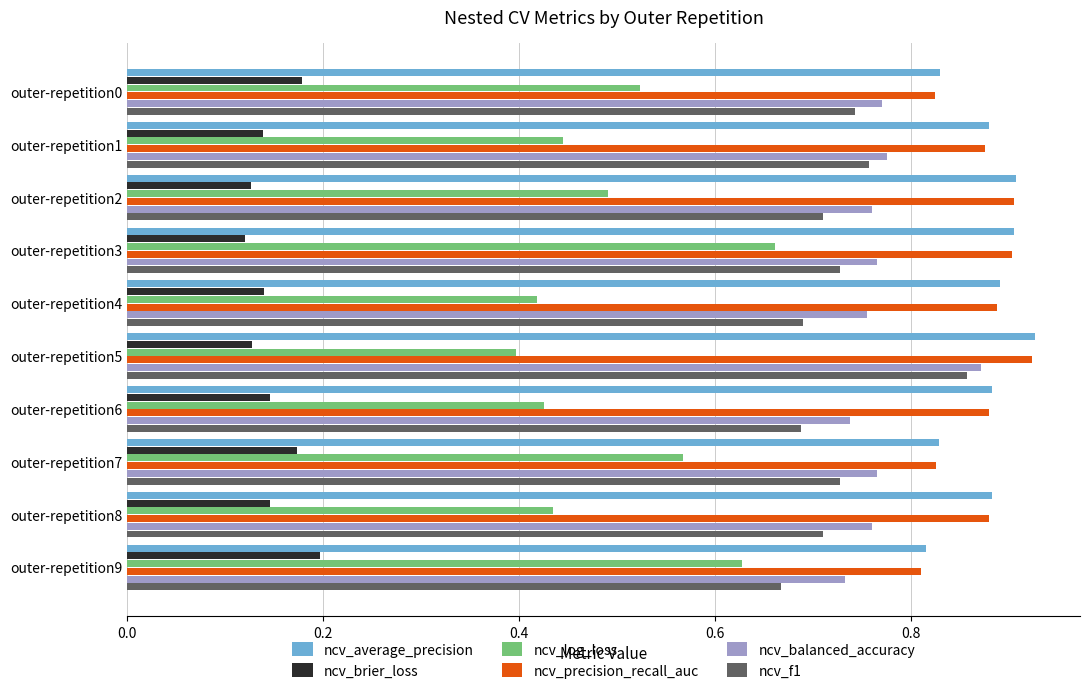

Where is ncv_average_precision nearest to the value 0?

outer-repetition9